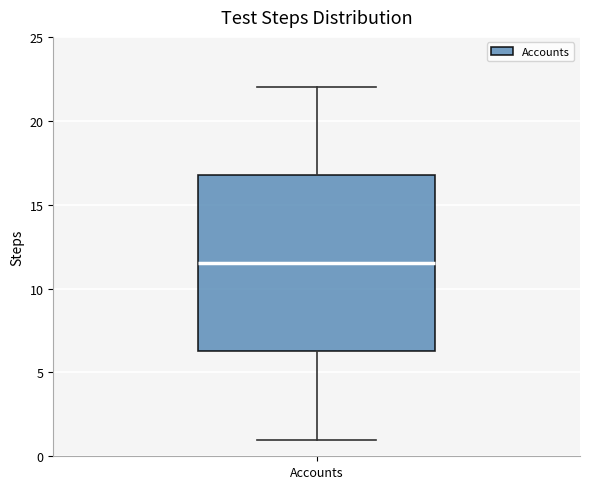

Where does the median line of the box for Accounts sit on the y-axis? The values are not printed on the chart, so give them approximately, as read against the axis.

11.5